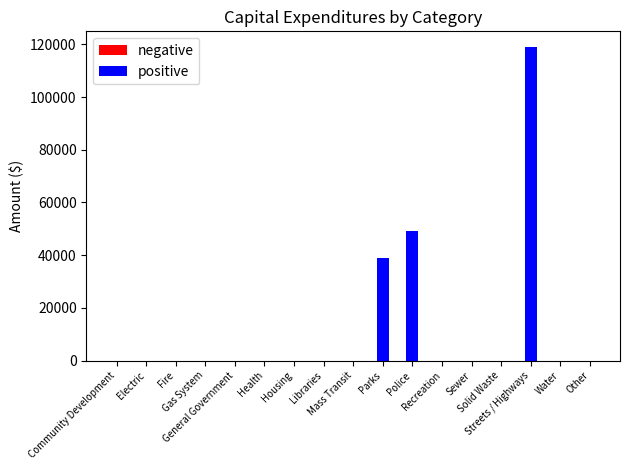

What is the greatest value displayed?

118990